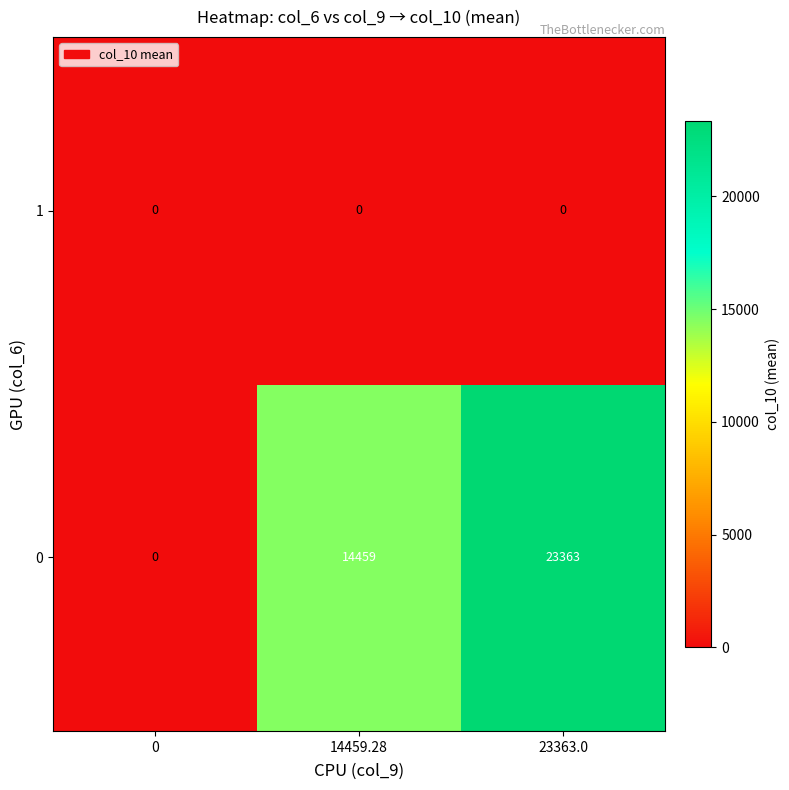

Is it true that 0 equals 10457 at 23363.0?

False